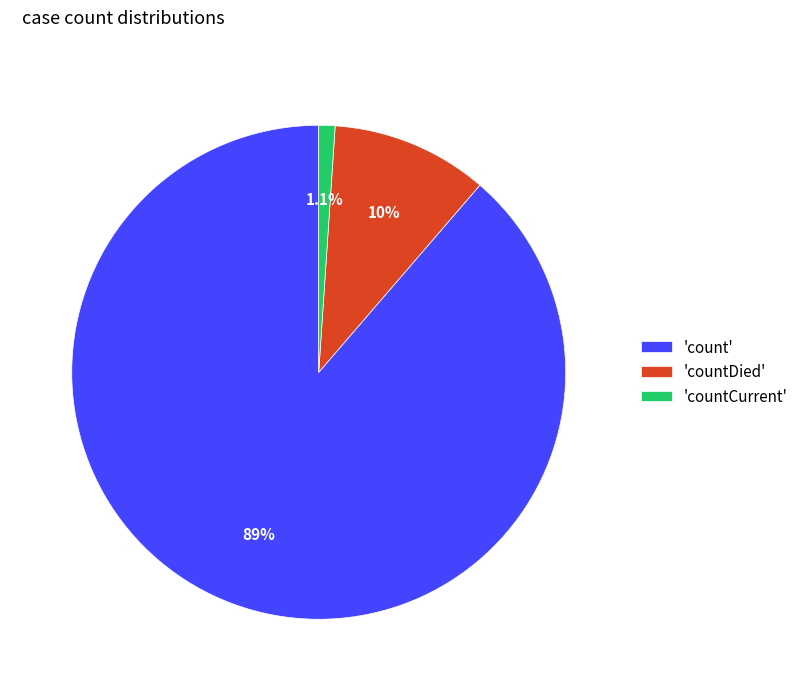

What is the largest slice in the pie chart?

'count'